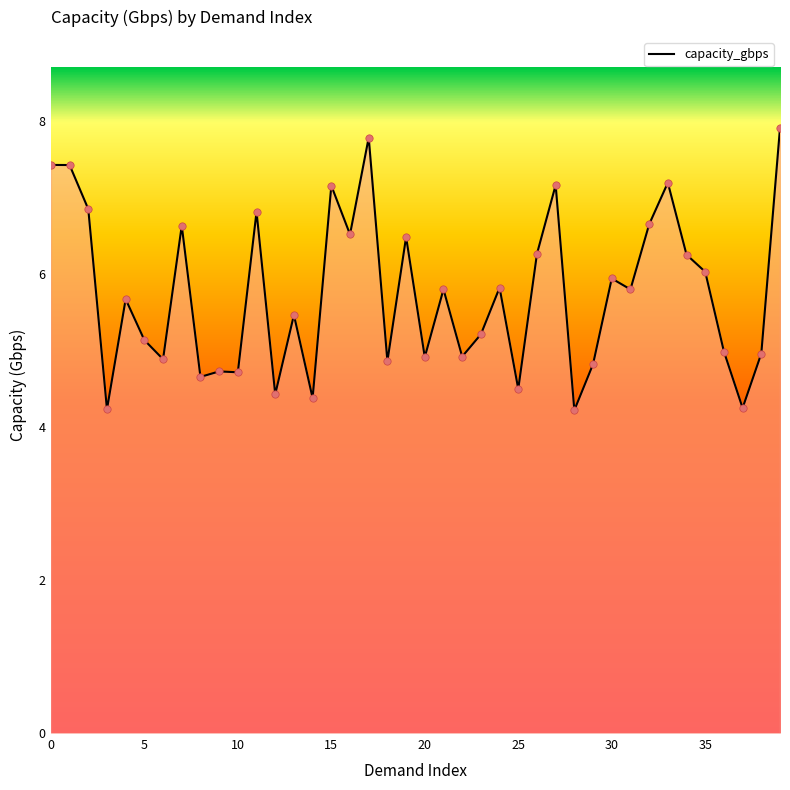

What is the greatest value displayed?

7.9